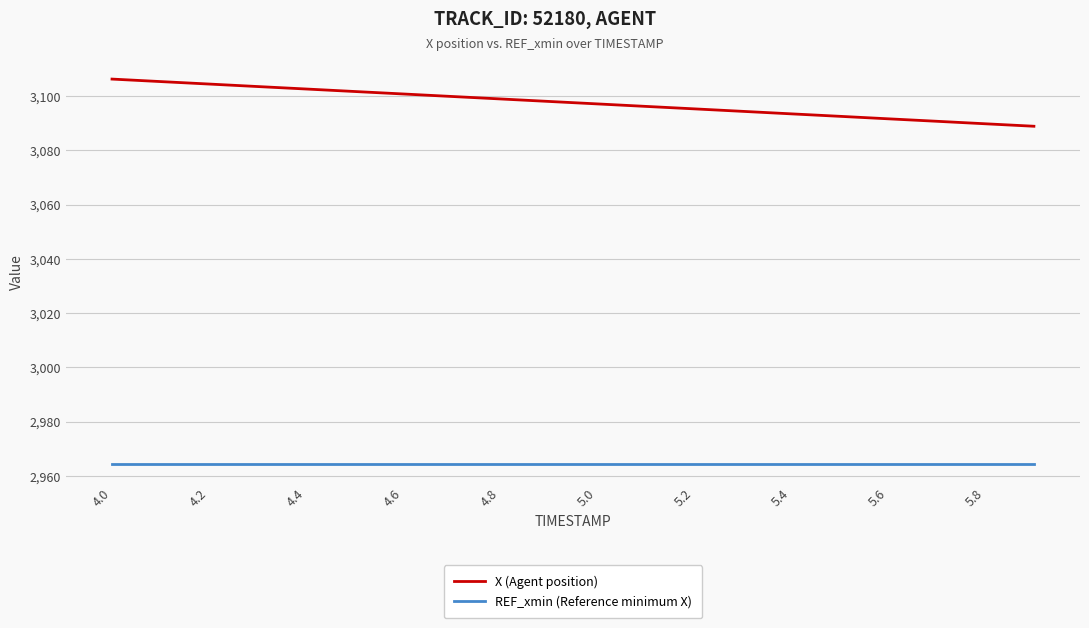

True or false: REF_xmin (Reference minimum X) and X (Agent position) cross at least once.

False